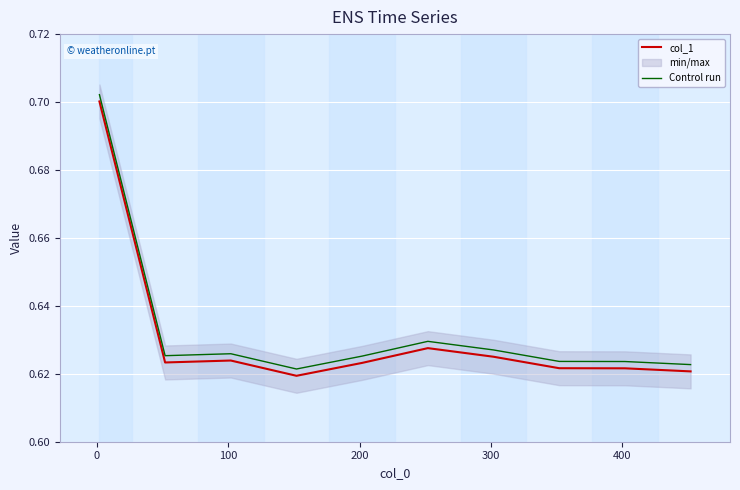

How many lines are shown in the chart?

2